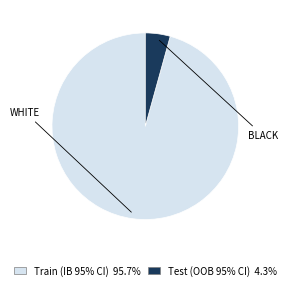

Which has a higher value, Train (IB 95% CI) or Test (OOB 95% CI)?

Train (IB 95% CI)